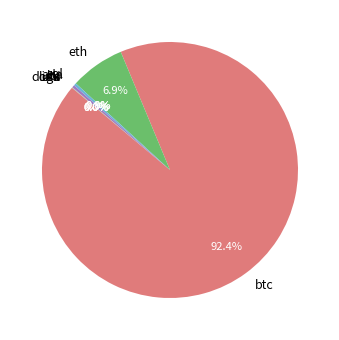

What is the largest slice in the pie chart?

btc